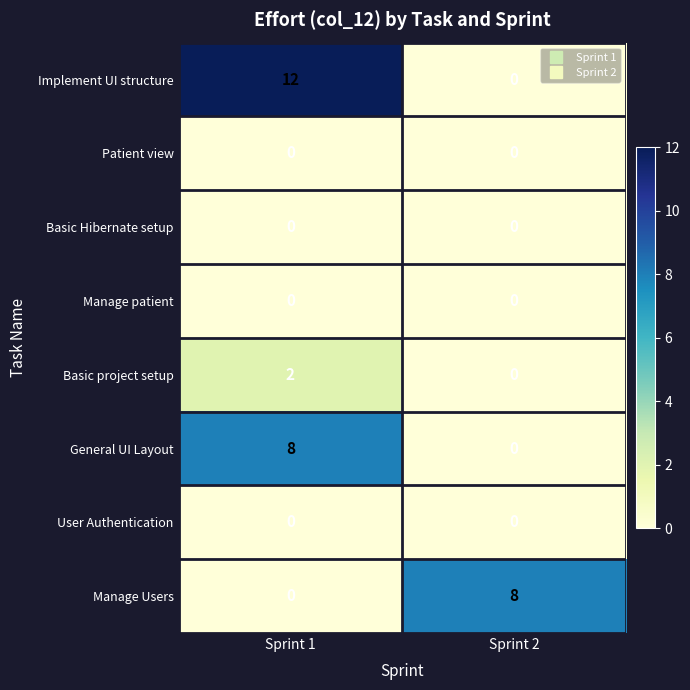

Which category has the lowest value in the General UI Layout series?

Sprint 2